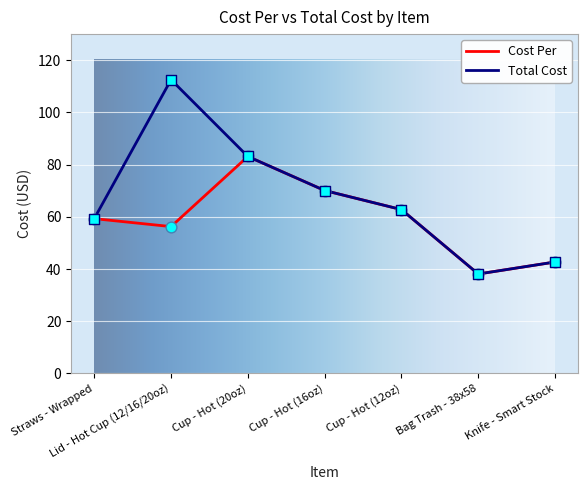

What is the total value across all series at Lid - Hot Cup (12/16/20oz)?

168.8